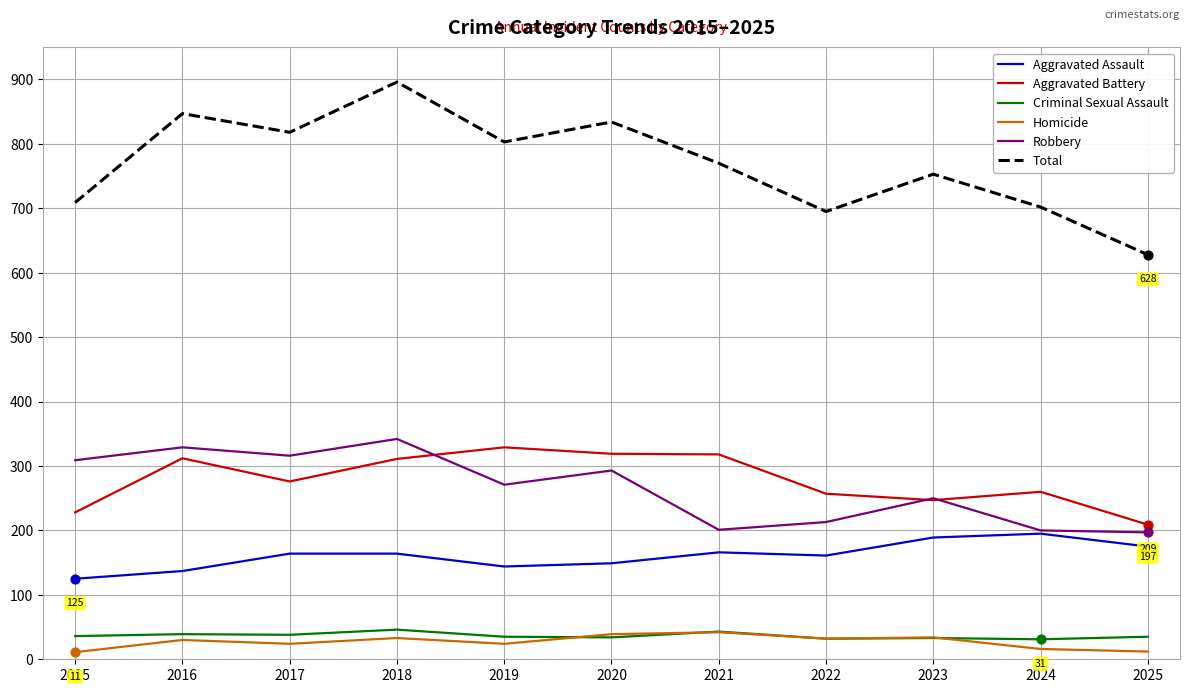

What are all the series names shown in the legend?

Aggravated Assault, Aggravated Battery, Criminal Sexual Assault, Homicide, Robbery, Total